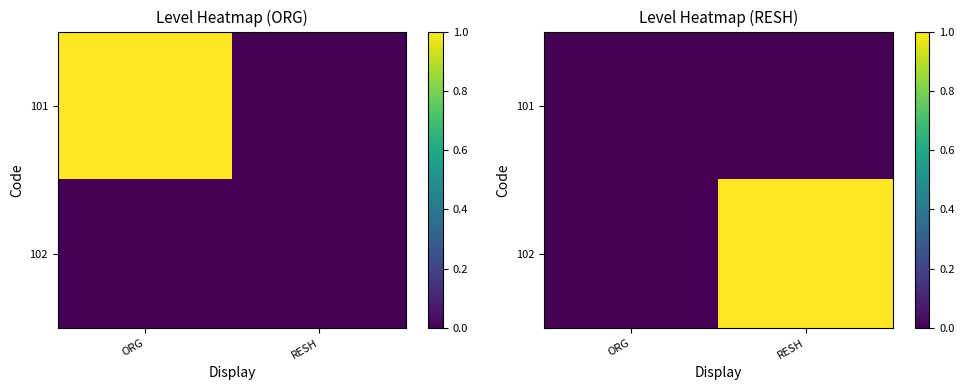

What is the maximum value shown in the chart?

1